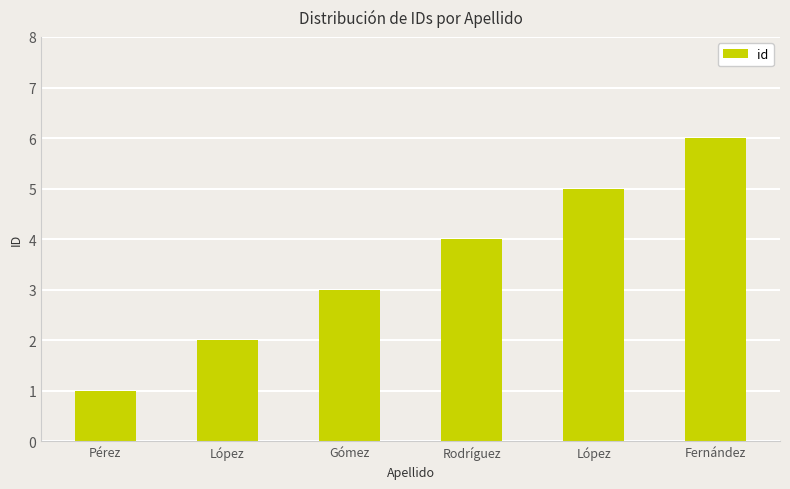

How many data points are less than 4?

3